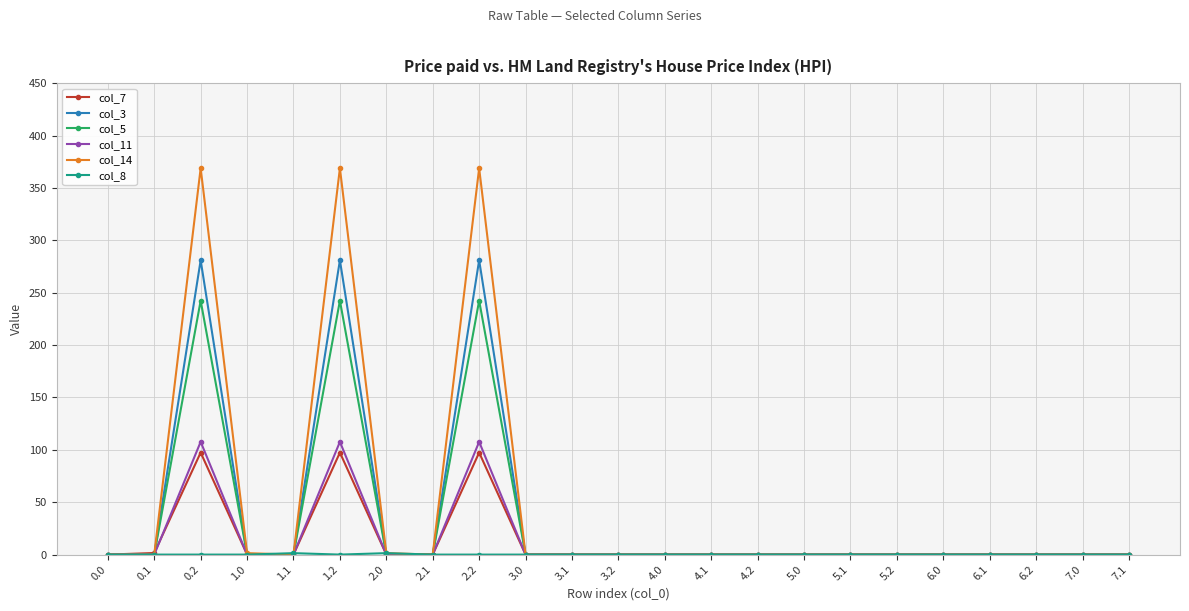

At which category does col_7 reach its first local peak?

0.2